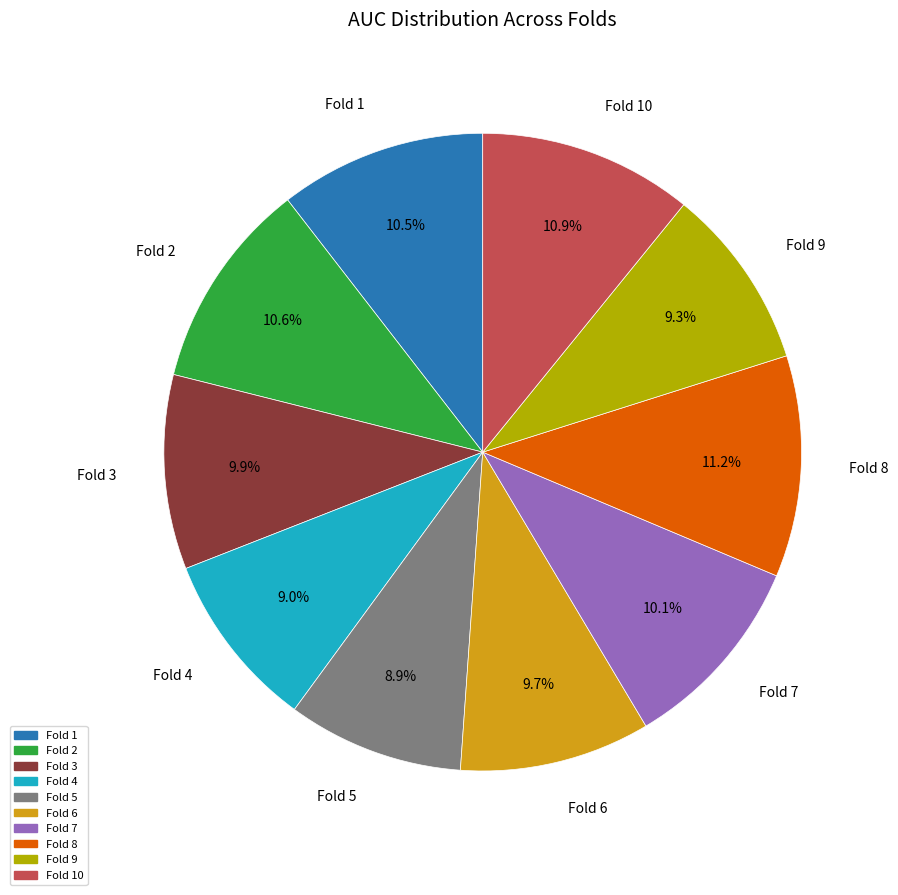

Does any single category account for the majority?

No